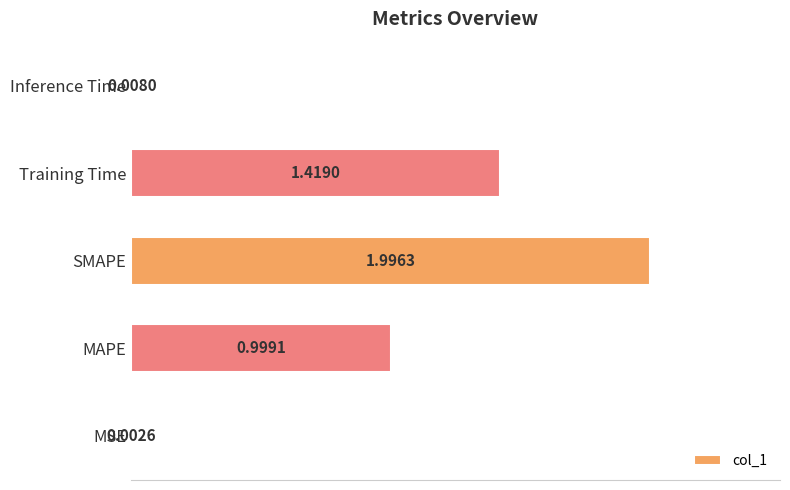

What is the sum of all values?

4.4